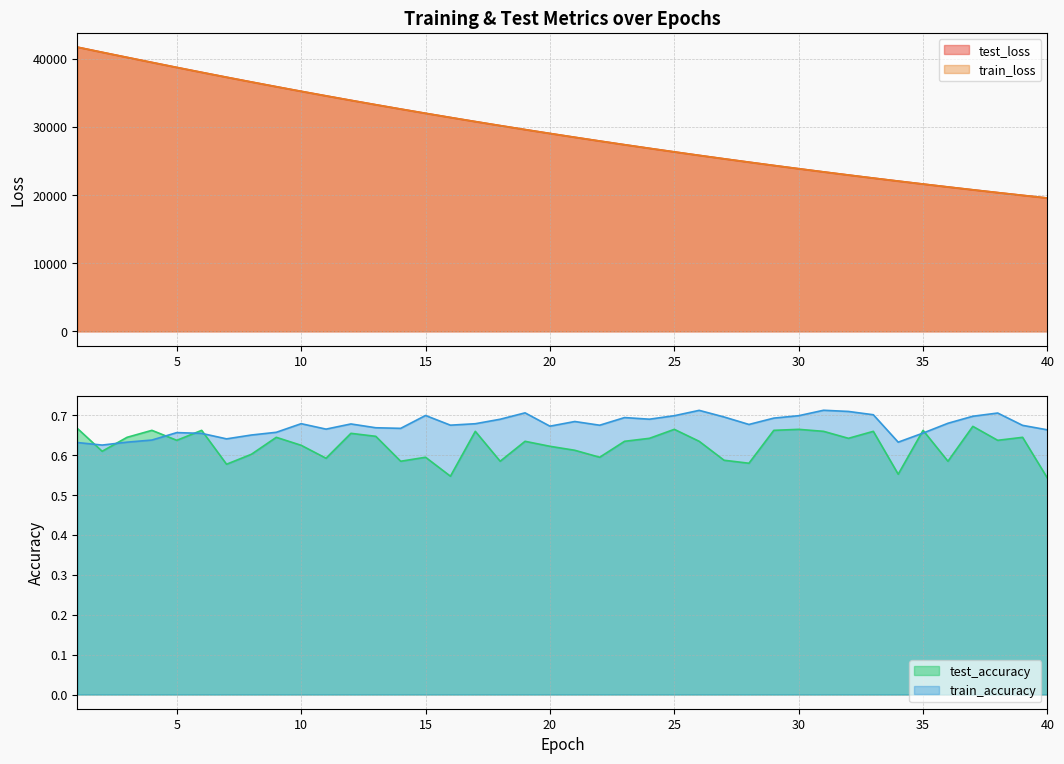

Count the number of categories in the chart.

40